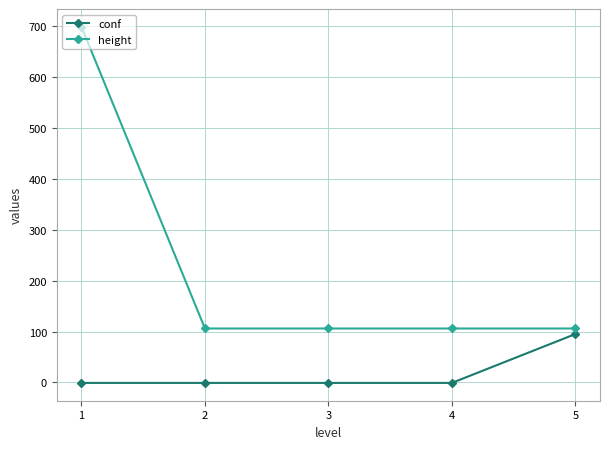

Rank the series at 3 from lowest to highest value.

conf, height